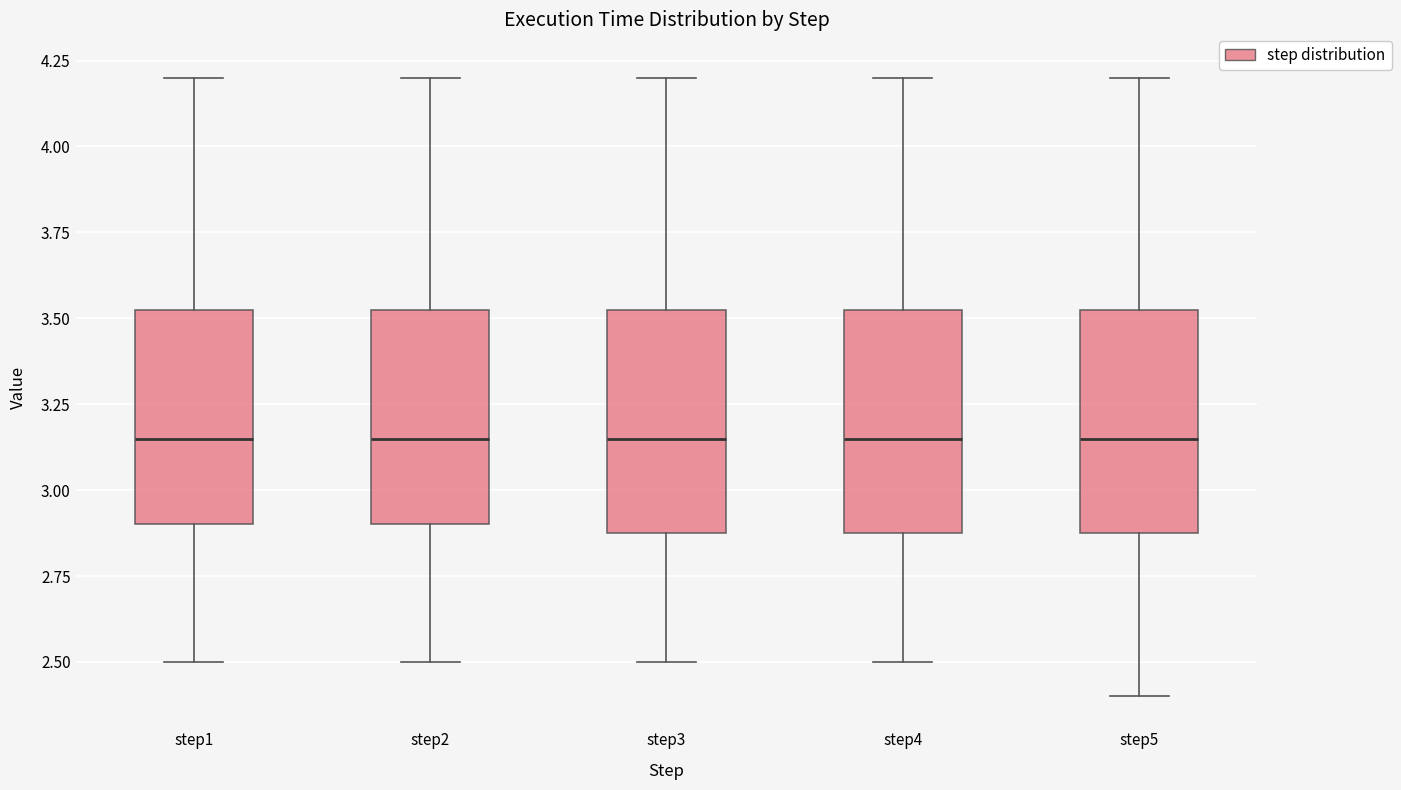

Reading left to right, read every box against the y-axis: the position of its median line, the range the box covers, and the ends of its whiskers. The values are not printed on the chart, so give them approximately, as read against the axis.

step1: median 3.15, box 2.90 to 3.55, whiskers 2.50 to 4.20
step2: median 3.15, box 2.90 to 3.55, whiskers 2.50 to 4.20
step3: median 3.15, box 2.90 to 3.55, whiskers 2.50 to 4.20
step4: median 3.15, box 2.90 to 3.55, whiskers 2.50 to 4.20
step5: median 3.15, box 2.90 to 3.55, whiskers 2.40 to 4.20